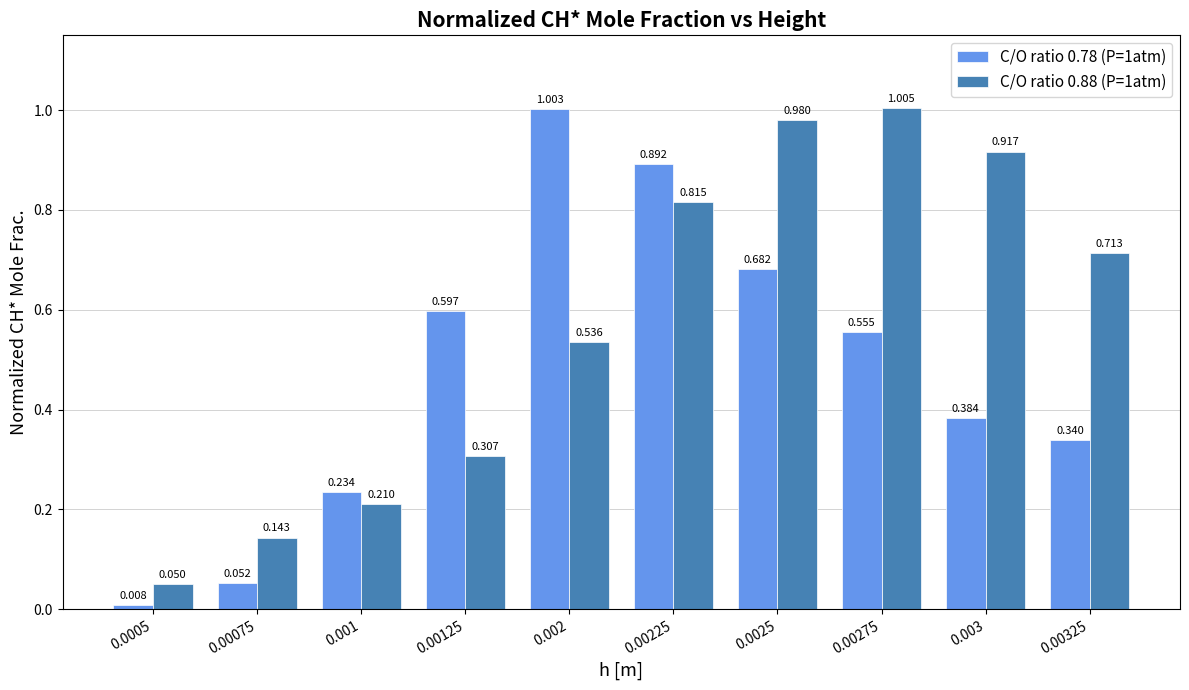

List the labels in order of C/O ratio 0.88 (P=1atm) value, largest first.

0.00275, 0.0025, 0.003, 0.00225, 0.00325, 0.002, 0.00125, 0.001, 0.00075, 0.0005